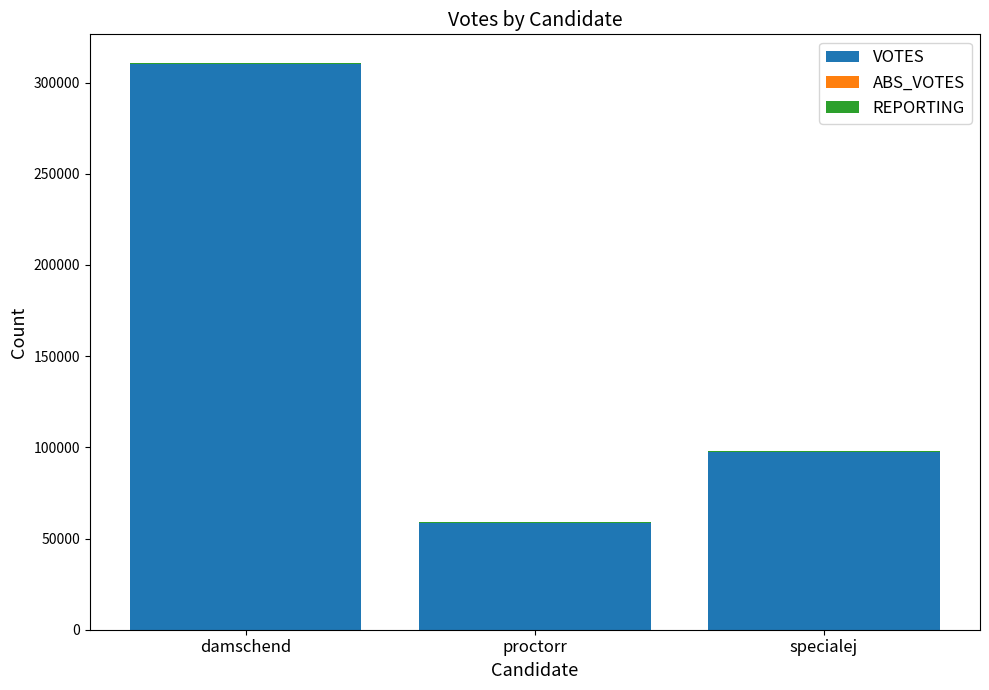

True or false: VOTES has a value of 93648 at proctorr.

False